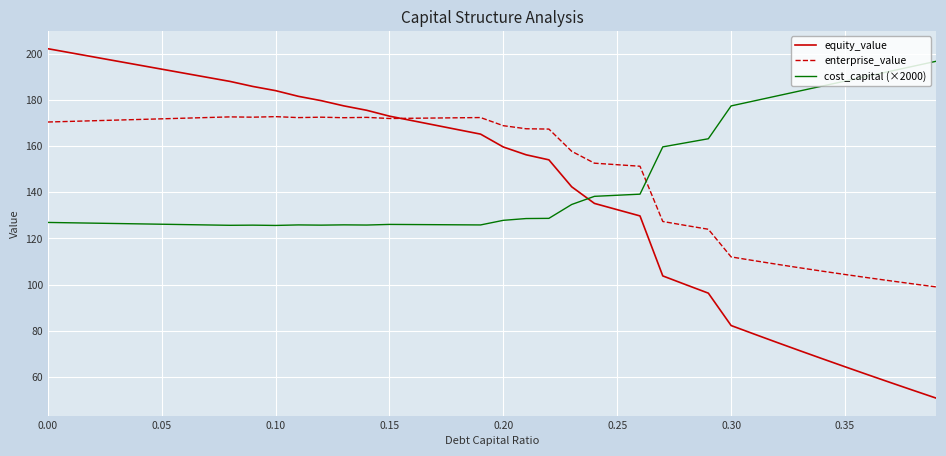

In cost_capital (×2000), how many points are lower than both neighbors (excluding endpoints)?

5